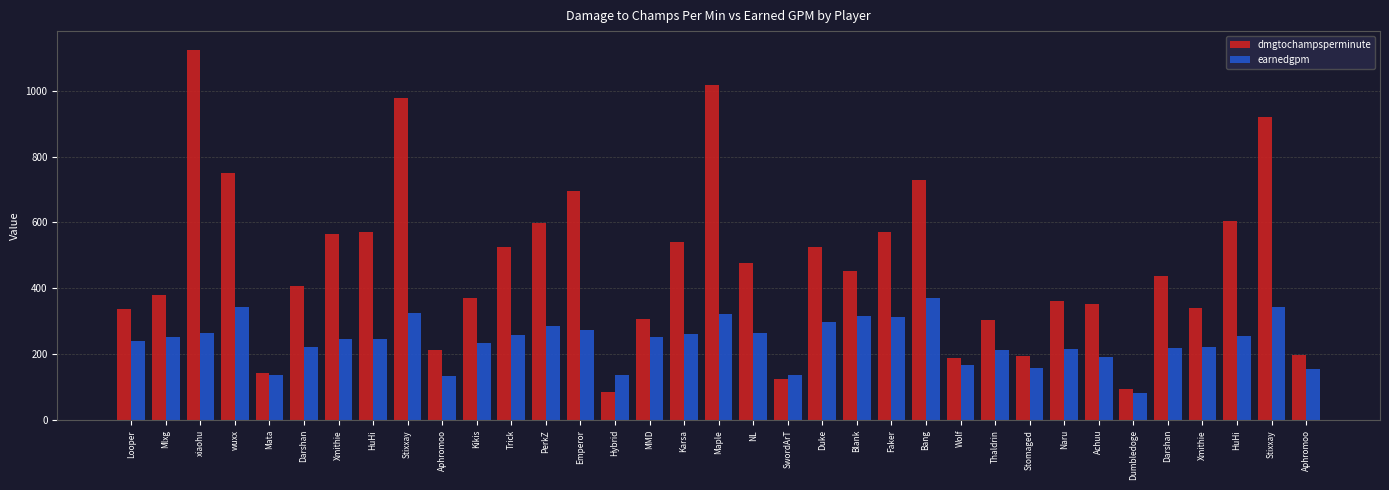

Reading left to right, list all the values displayed in this chart.

dmgtochampsperminute: Looper=336.9	Mlxg=380.8	xiaohu=1124.5	wuxx=750.1	Mata=142.1	Darshan=406.6	Xmithie=564.1	HuHi=572.3	Stixxay=978.6	Aphromoo=213.0	Kikis=371.4	Trick=527.0	PerkZ=597.2	Emperor=696.4	Hybrid=85.7	MMD=306.5	Karsa=540.2	Maple=1017.3	NL=476.8	SwordArT=125.1	Duke=525.9	Blank=453.8	Faker=569.8	Bang=727.9	Wolf=190.1	Thaldrin=304.1	Stomaged=193.4	Naru=363.0	Achuu=353.2	Dumbledoge=95.4	Darshan=436.2	Xmithie=340.1	HuHi=604.7	Stixxay=921.0	Aphromoo=198.1
earnedgpm: Looper=240.6	Mlxg=252.4	xiaohu=264.8	wuxx=342.0	Mata=136.5	Darshan=222.1	Xmithie=245.6	HuHi=247.5	Stixxay=324.0	Aphromoo=134.0	Kikis=233.0	Trick=257.4	PerkZ=285.8	Emperor=273.1	Hybrid=137.3	MMD=253.3	Karsa=260.2	Maple=322.6	NL=265.3	SwordArT=137.2	Duke=299.3	Blank=316.0	Faker=313.1	Bang=370.1	Wolf=166.4	Thaldrin=212.8	Stomaged=157.3	Naru=217.0	Achuu=193.1	Dumbledoge=83.6	Darshan=219.9	Xmithie=220.9	HuHi=254.2	Stixxay=343.7	Aphromoo=154.3